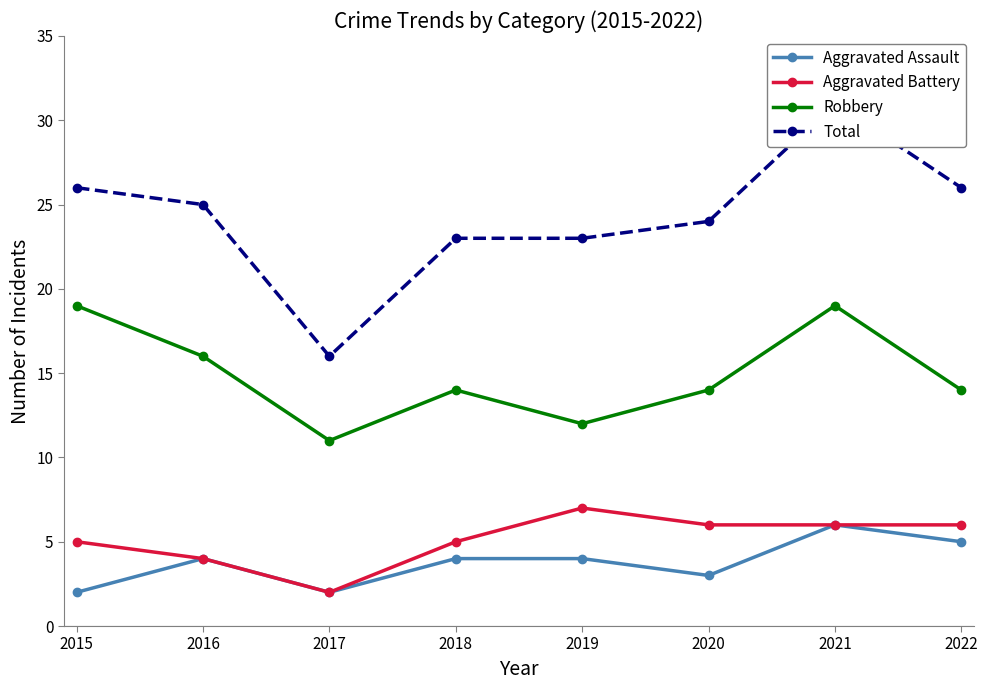

At which category does Total reach its first local valley?

2017